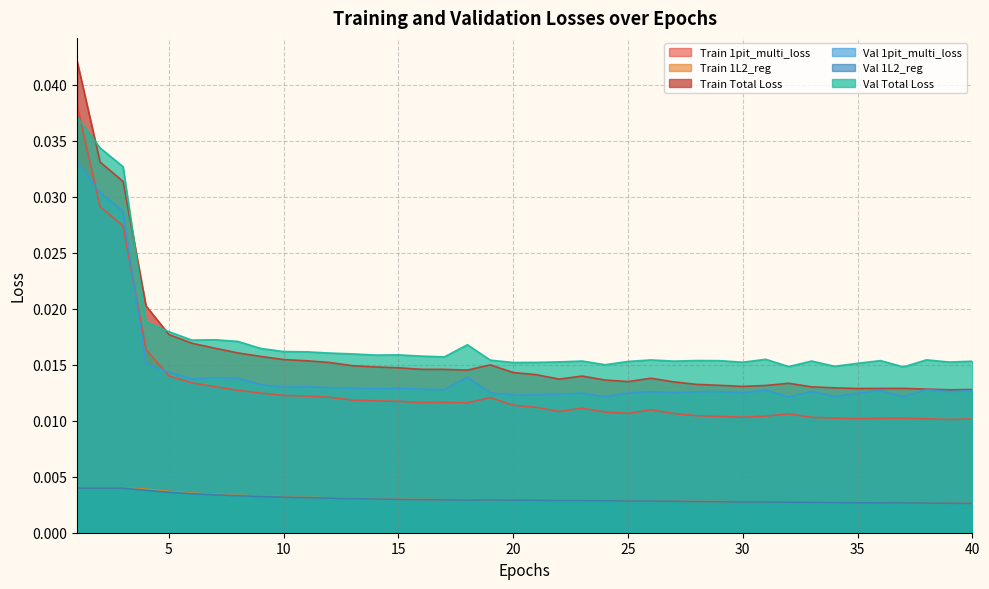

List the labels in order of Train 1pit_multi_loss value, largest first.

1, 2, 3, 4, 5, 6, 7, 8, 9, 10, 11, 12, 19, 13, 14, 15, 17, 16, 18, 20, 21, 23, 26, 22, 24, 25, 27, 32, 28, 31, 29, 30, 33, 34, 37, 36, 35, 38, 40, 39